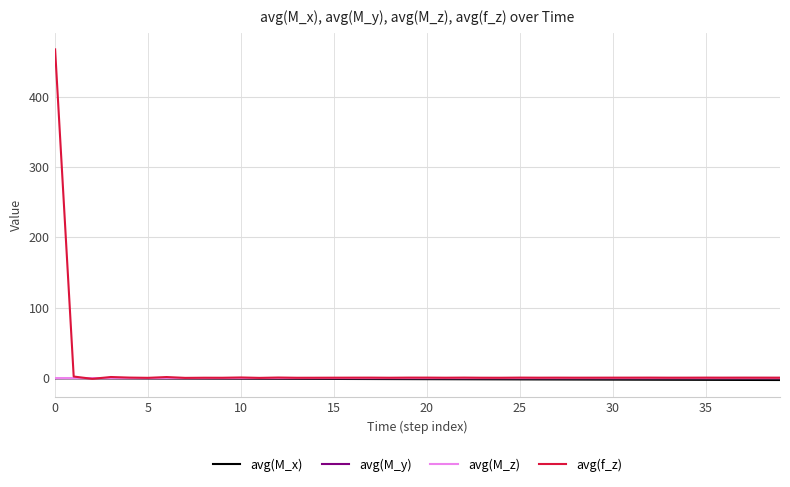

Which series has the largest range (max minus min)?

avg(f_z)